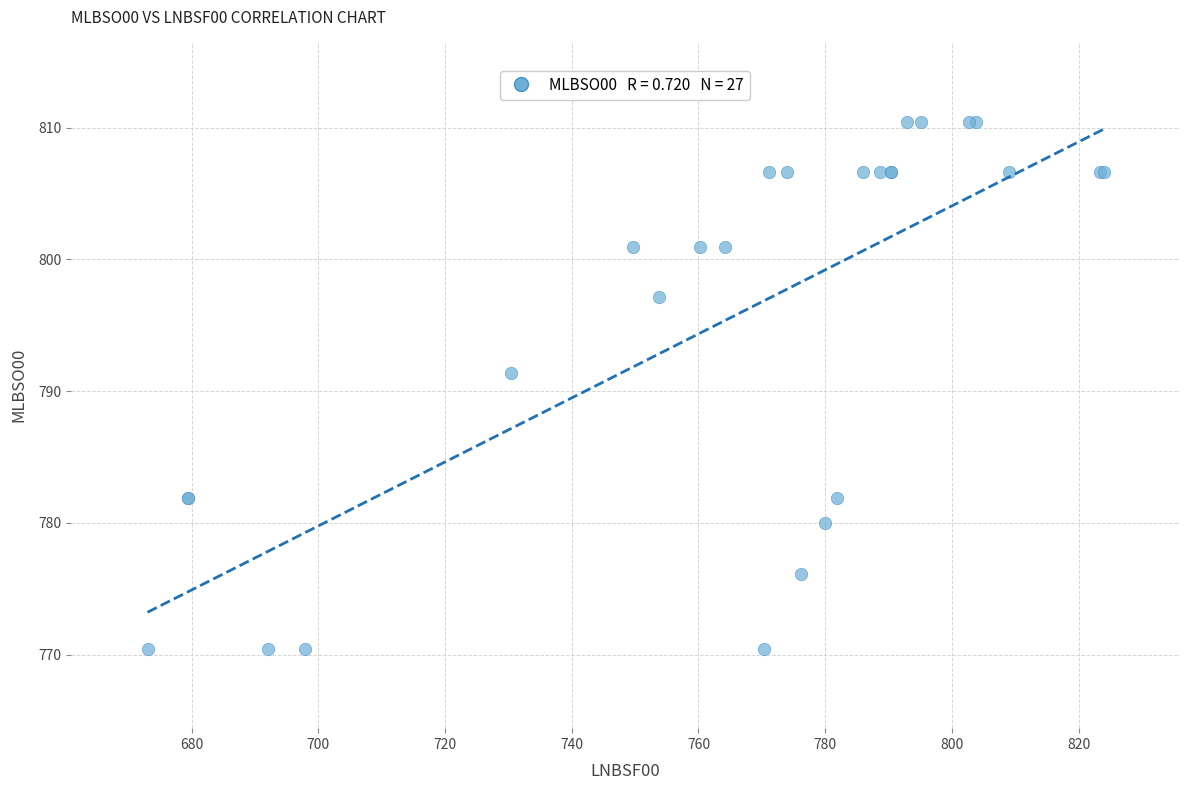

What Y value in the scatter plot is closest to 790?

791.4